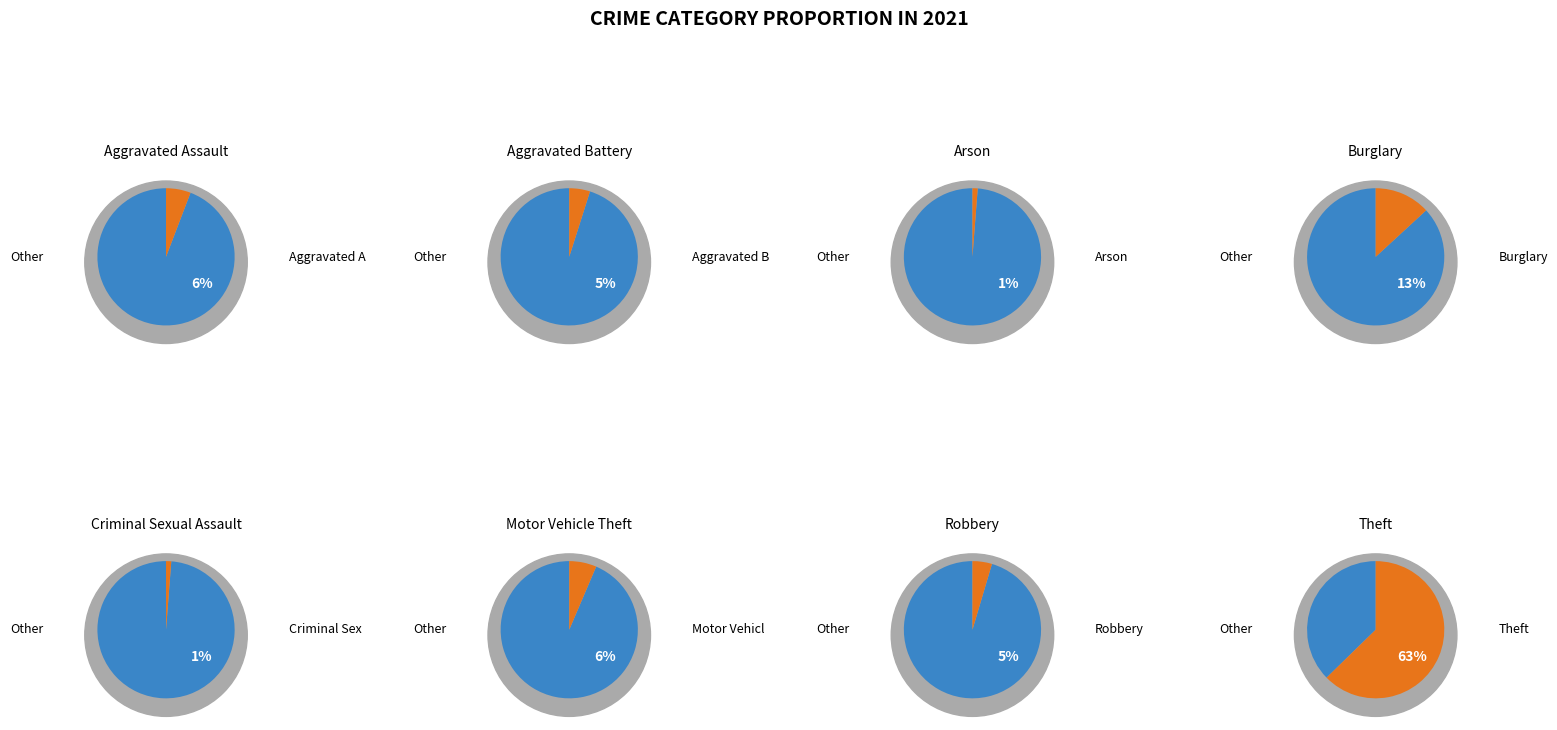

Approximately how many times larger is the value at Aggravated Assault compared to Theft?

0.1